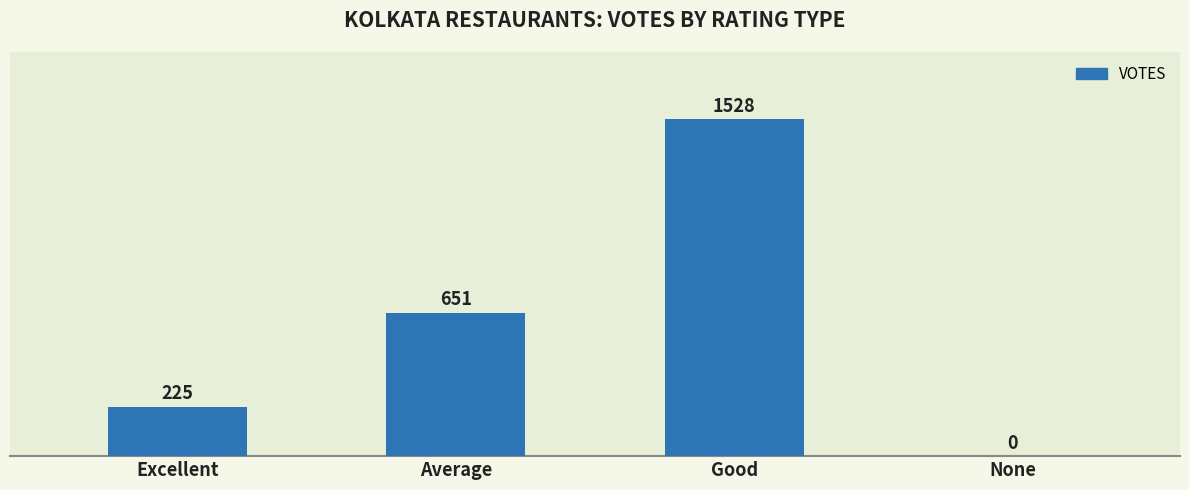

At which label is the value closest to 764?

Average